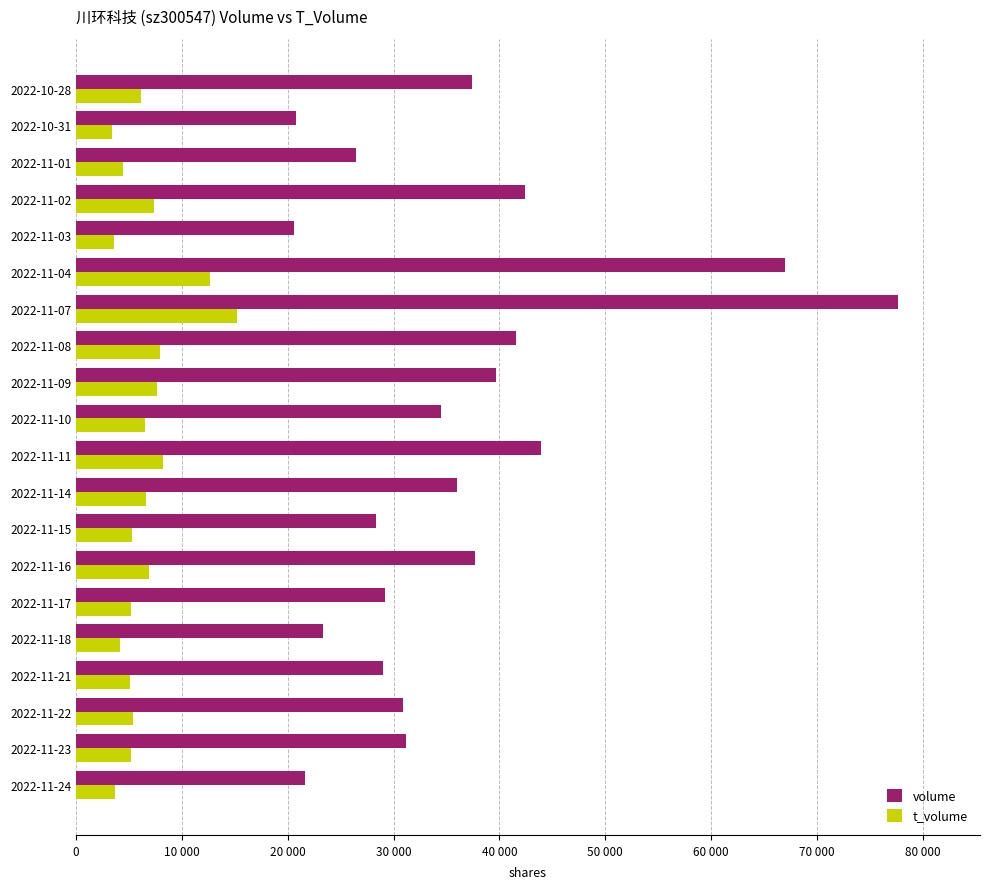

What are all the series names shown in the legend?

volume, t_volume